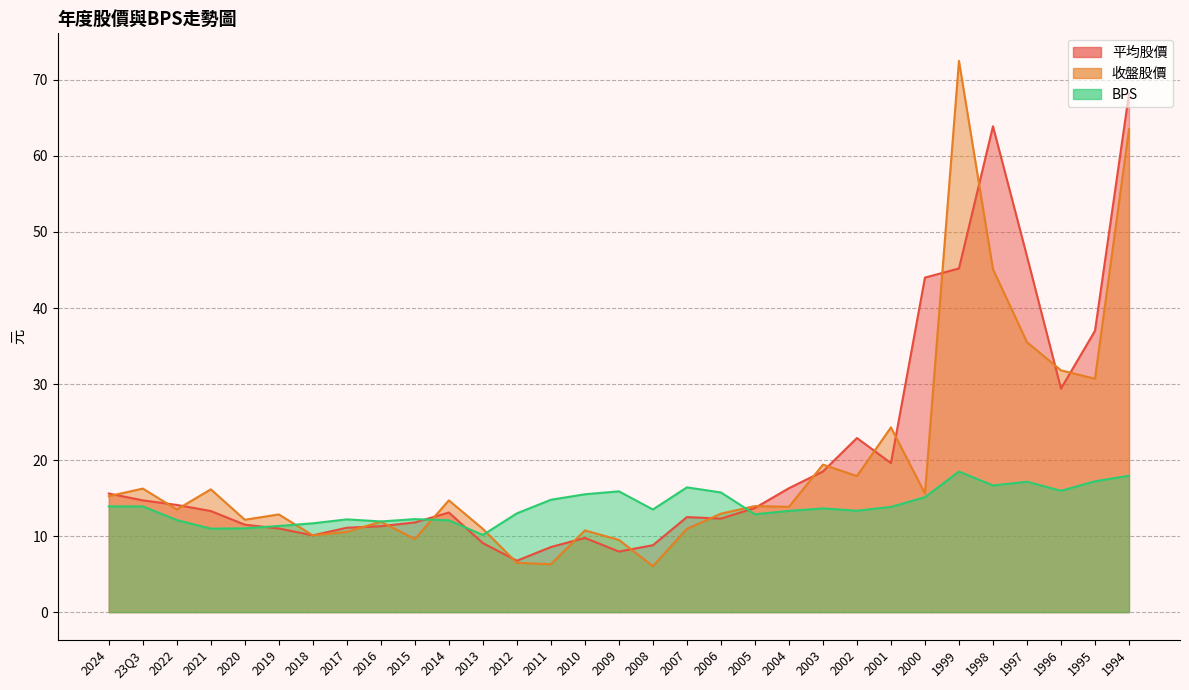

Reading left to right, list all the values displayed in this chart.

平均股價: 2024=15.6	23Q3=14.7	2022=14.1	2021=13.3	2020=11.5	2019=11.0	2018=10.1	2017=11.1	2016=11.3	2015=11.8	2014=13.1	2013=9.1	2012=6.8	2011=8.6	2010=9.8	2009=8.0	2008=8.8	2007=12.5	2006=12.3	2005=13.7	2004=16.3	2003=18.5	2002=22.9	2001=19.6	2000=44.0	1999=45.2	1998=63.9	1997=46.8	1996=29.4	1995=37.0	1994=68.2
收盤股價: 2024=15.2	23Q3=16.2	2022=13.5	2021=16.1	2020=12.2	2019=12.8	2018=10.1	2017=10.6	2016=11.9	2015=9.6	2014=14.7	2013=10.9	2012=6.5	2011=6.3	2010=10.8	2009=9.5	2008=6.0	2007=10.9	2006=12.9	2005=13.9	2004=13.8	2003=19.4	2002=17.9	2001=24.3	2000=15.6	1999=72.5	1998=45.1	1997=35.5	1996=31.8	1995=30.7	1994=63.5
BPS: 2024=13.9	23Q3=13.9	2022=12.1	2021=11.0	2020=11.0	2019=11.3	2018=11.7	2017=12.2	2016=11.9	2015=12.2	2014=12.1	2013=10.2	2012=13.0	2011=14.8	2010=15.5	2009=15.9	2008=13.5	2007=16.4	2006=15.7	2005=12.9	2004=13.3	2003=13.6	2002=13.3	2001=13.8	2000=15.1	1999=18.5	1998=16.7	1997=17.1	1996=16.0	1995=17.2	1994=17.9